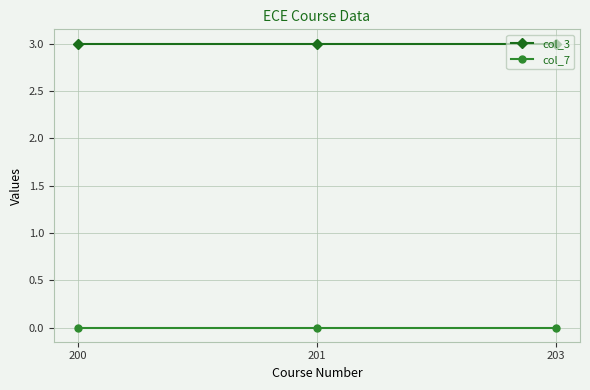

Does the chart display data point markers on the line(s)?

Yes